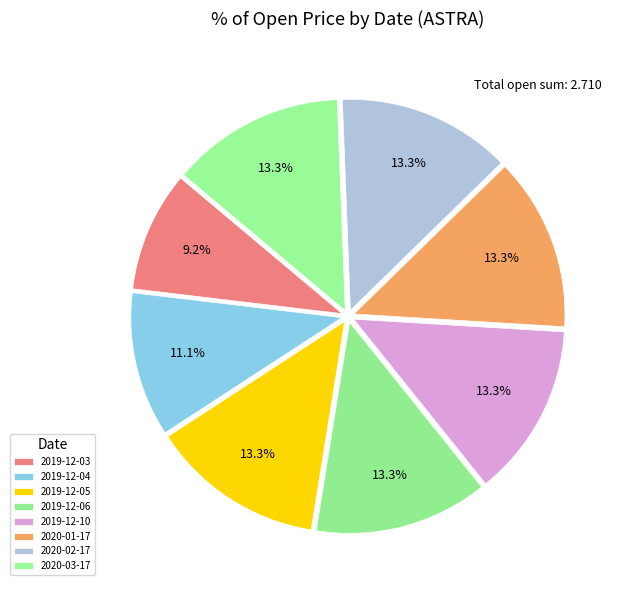

What portion of the pie excludes 2019-12-10?

86.7%